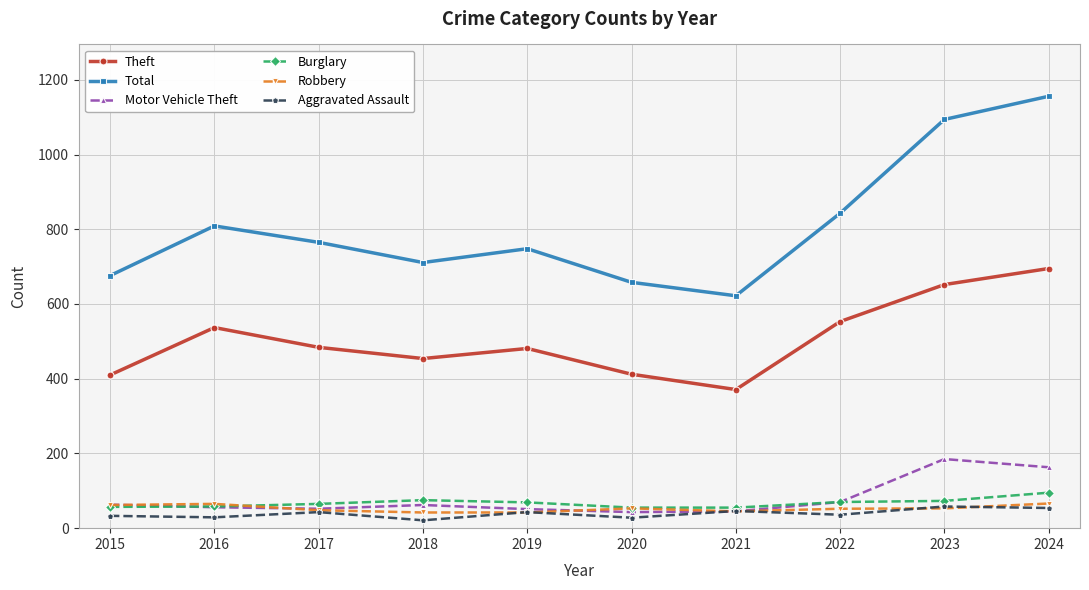

How many interior local peaks does the Total series have?

2